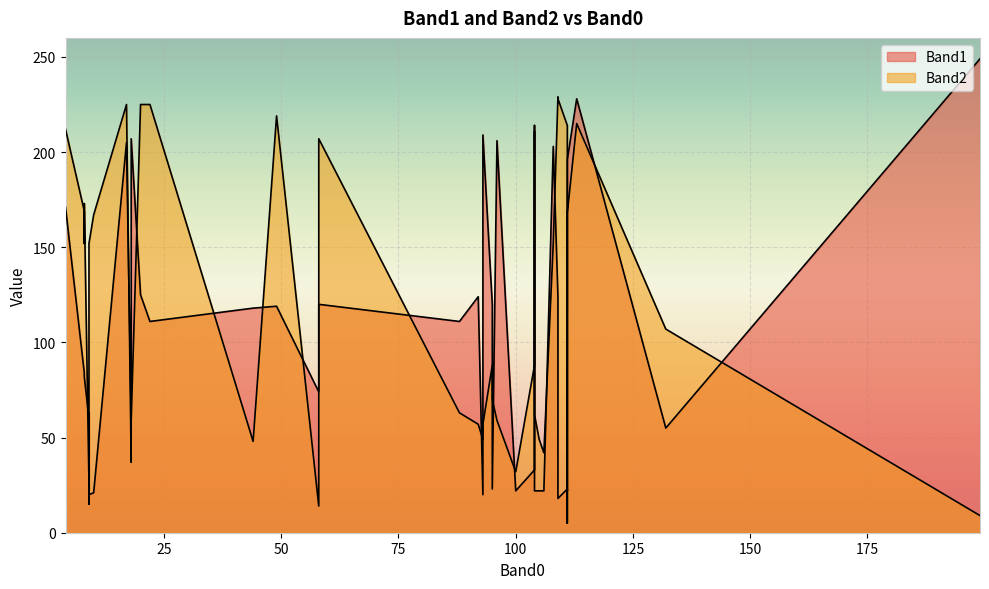

What is the difference between the maximum and second lowest values in the Band2 series?

220